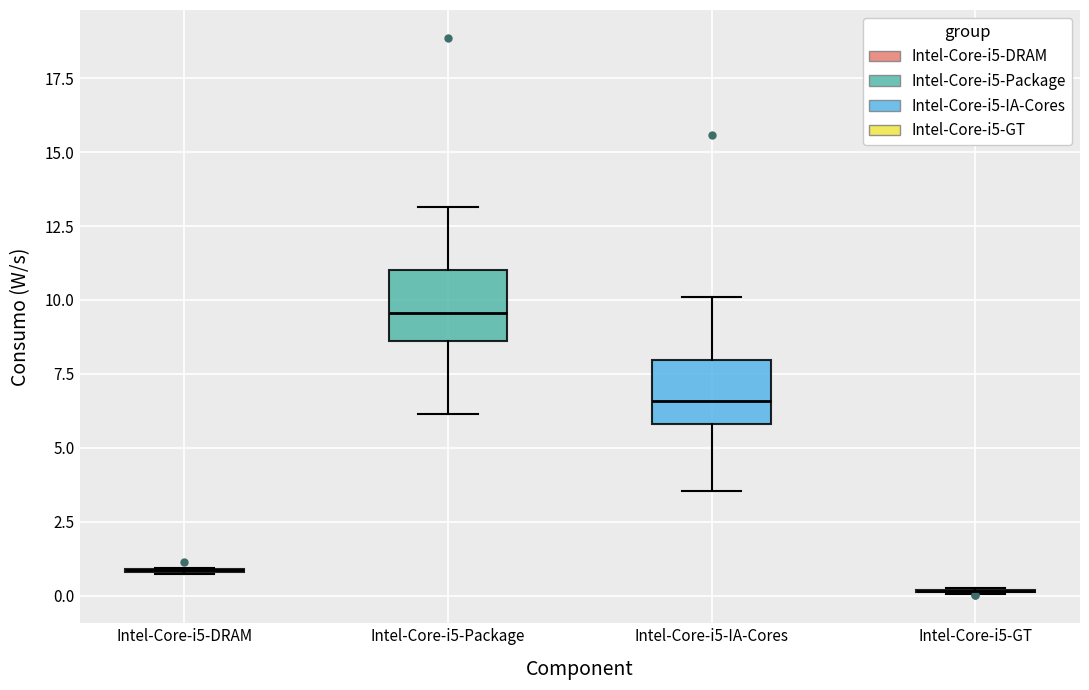

Reading left to right, read every box against the y-axis: the position of its median line, the range the box covers, and the ends of its whiskers. The values are not printed on the chart, so give them approximately, as read against the axis.

Intel-Core-i5-DRAM: box collapsed to a line at 1.0, whiskers 0.5 to 1.0
Intel-Core-i5-Package: median 9.5, box 8.5 to 11.0, whiskers 6.0 to 13.0
Intel-Core-i5-IA-Cores: median 6.5, box 6.0 to 8.0, whiskers 3.5 to 10.0
Intel-Core-i5-GT: box collapsed to a line at 0.0, whiskers 0.0 to 0.5